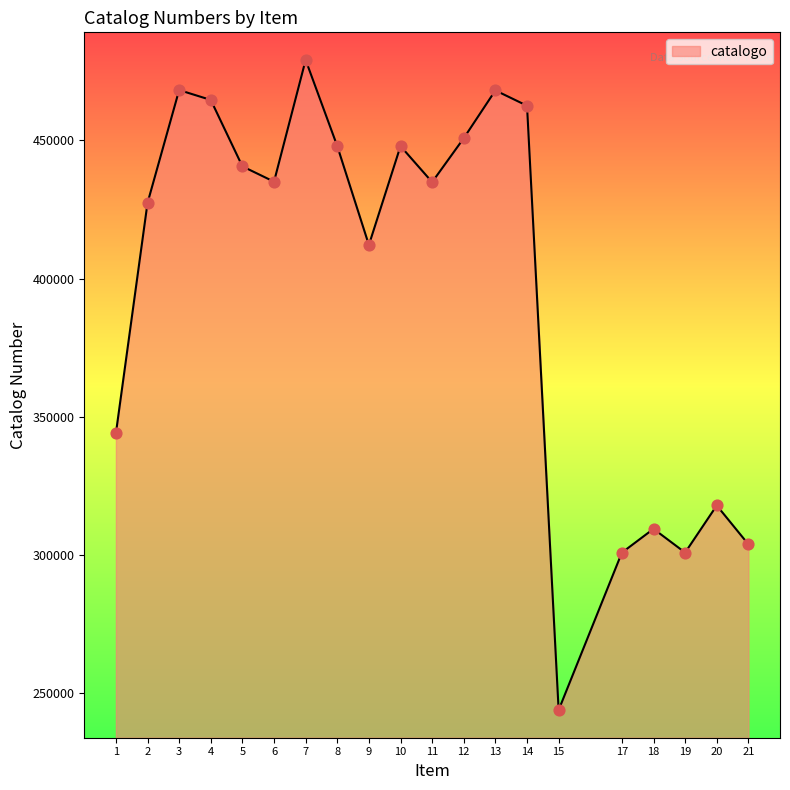

What is the change in value from 8 to 13?

+20152